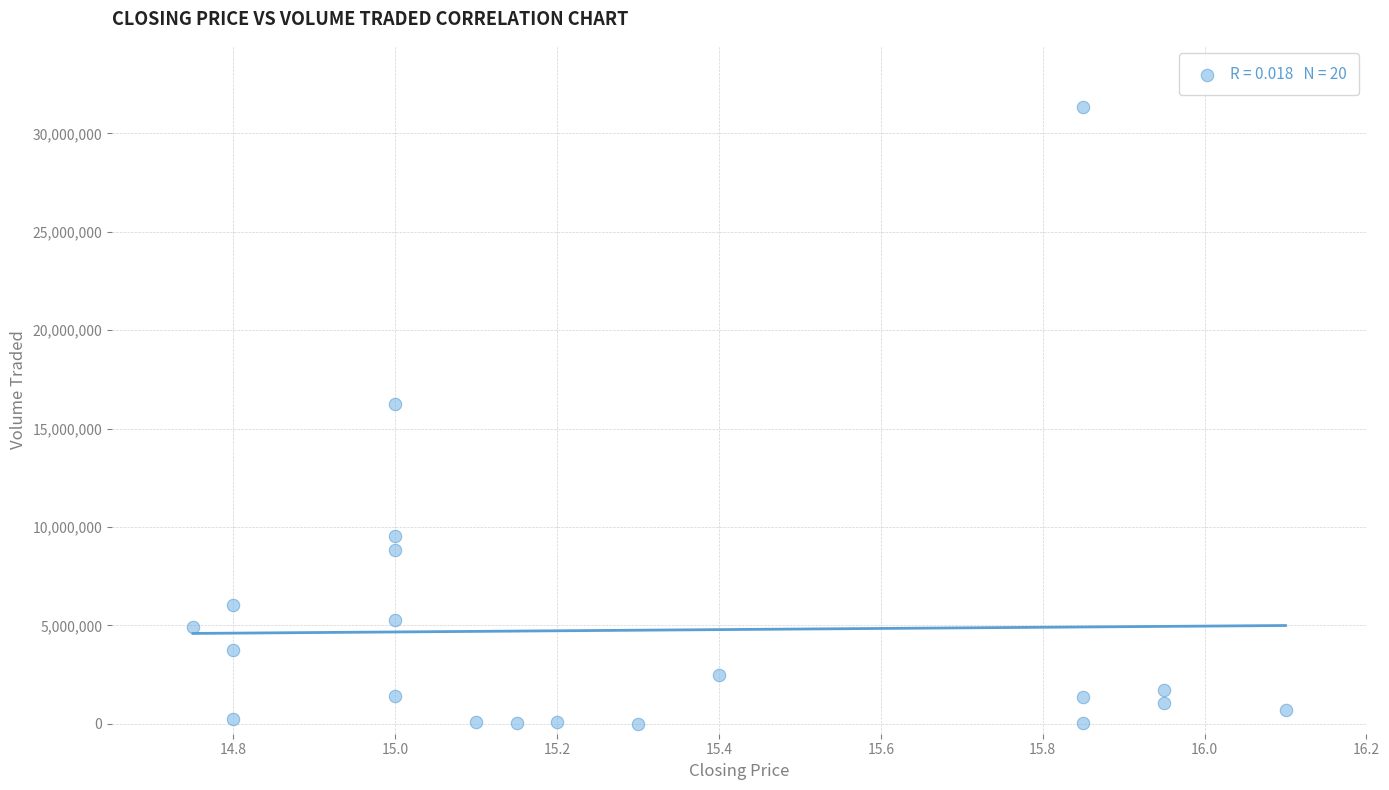

What Y value in the scatter plot is closest to 15662350?

16261600